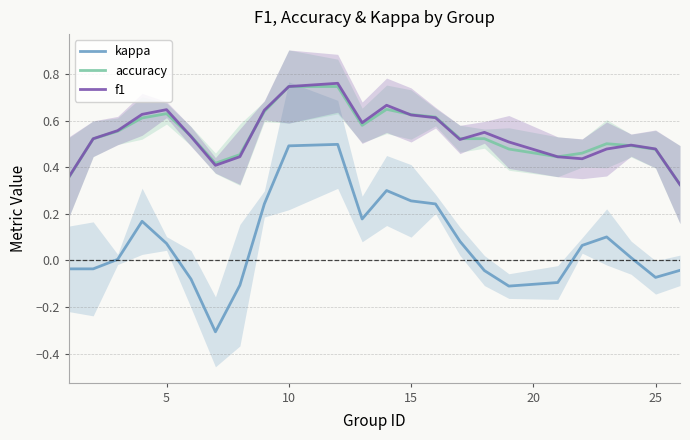

How many lines are shown in the chart?

3